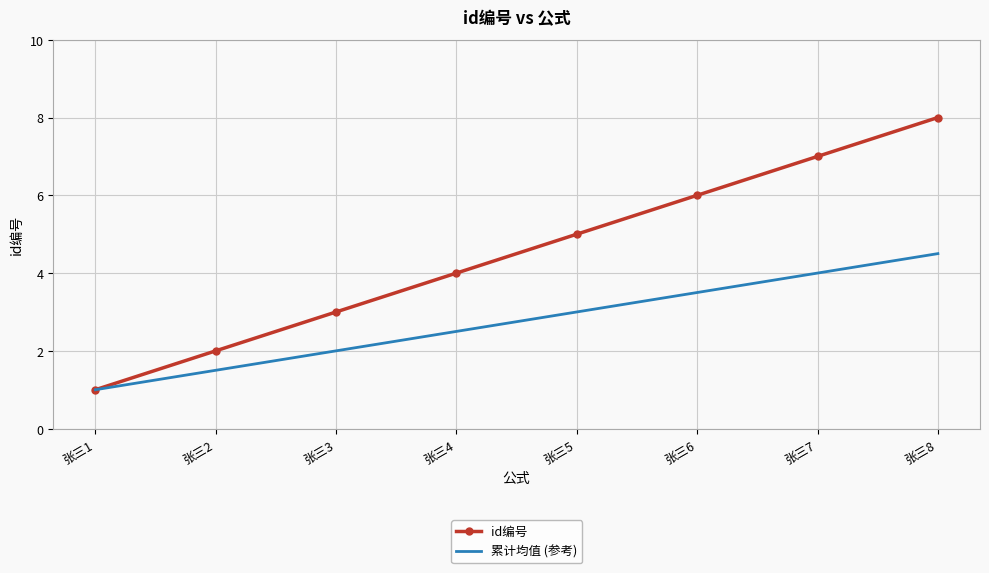

Reading left to right, transcribe all the data shown in this chart.

id编号: 张三1=1.0	张三2=2.0	张三3=3.0	张三4=4.0	张三5=5.0	张三6=6.0	张三7=7.0	张三8=8.0
累计均值 (参考): 张三1=1.0	张三2=1.5	张三3=2.0	张三4=2.5	张三5=3.0	张三6=3.5	张三7=4.0	张三8=4.5